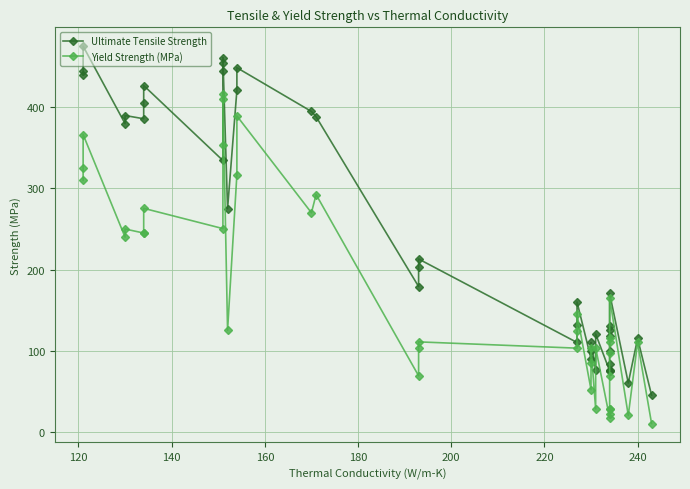

Which series has the largest range (max minus min)?

Ultimate Tensile Strength